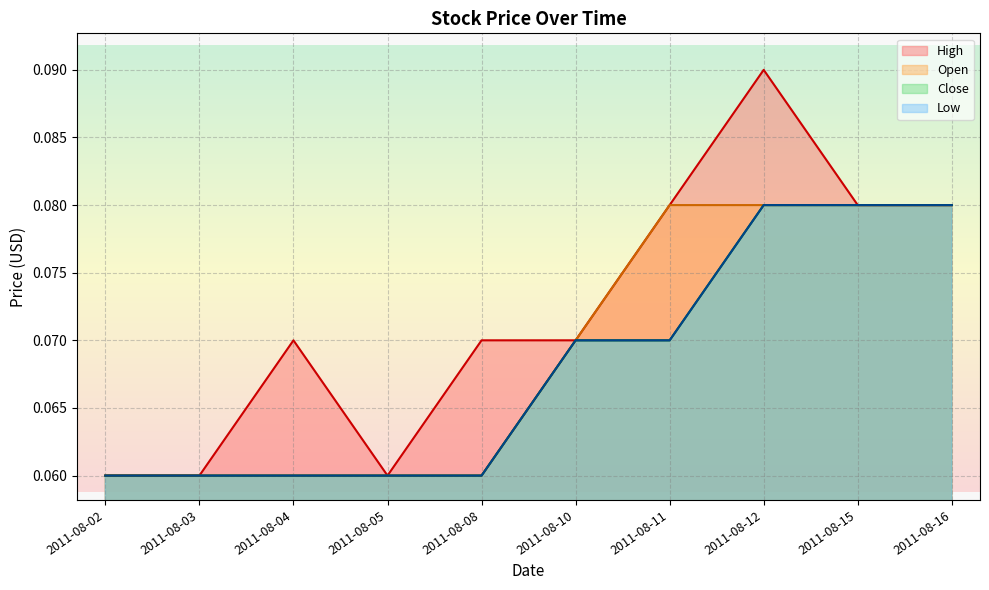

How many lines are shown in the chart?

4